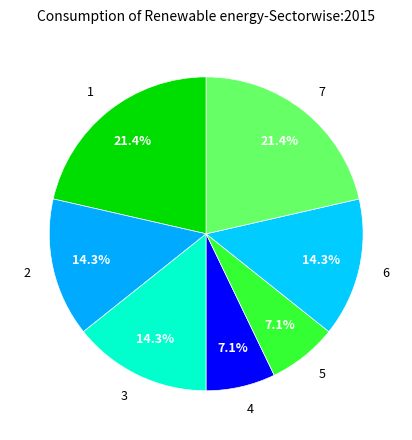

What percentage do 3 and 4 together represent?

21.4%